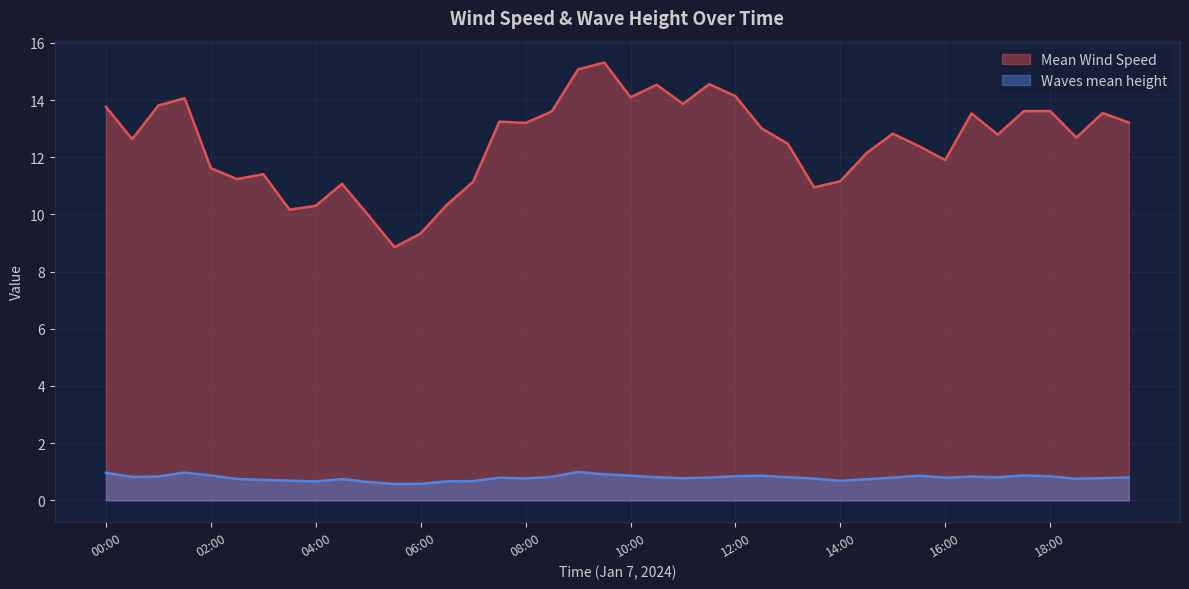

Where is Waves mean height nearest to the value 0?

05:30